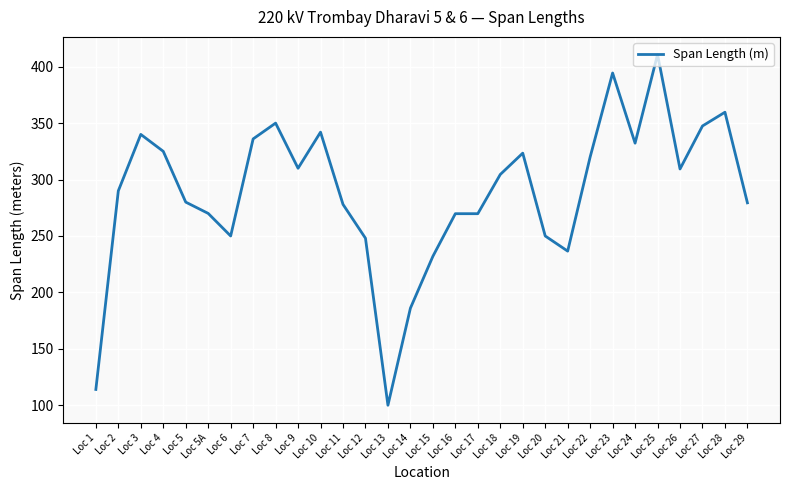

What position from the left is Loc 22?

23